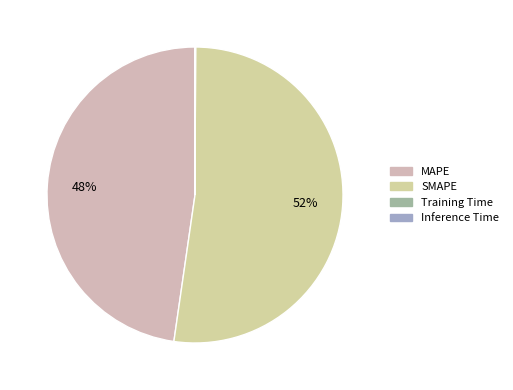

Is it true that SMAPE is 64% of the pie?

False